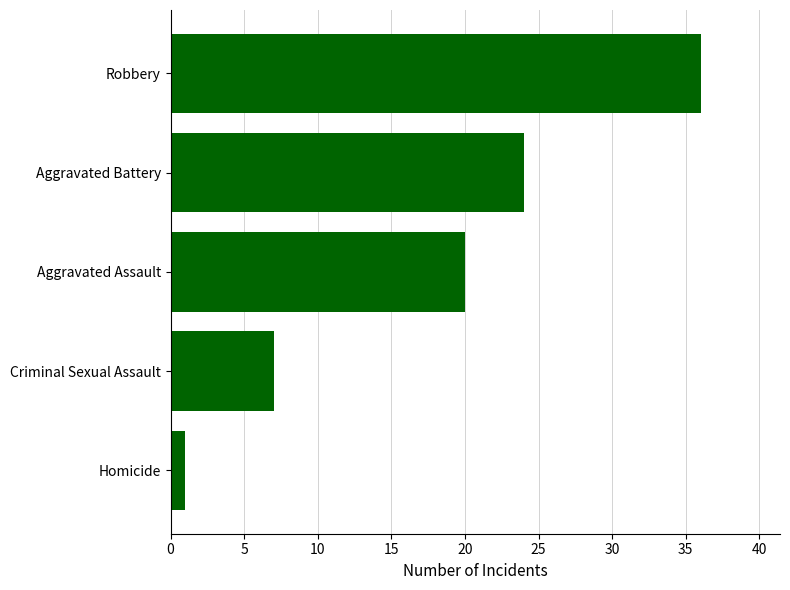

Rank the categories by value from highest to lowest.

Robbery, Aggravated Battery, Aggravated Assault, Criminal Sexual Assault, Homicide